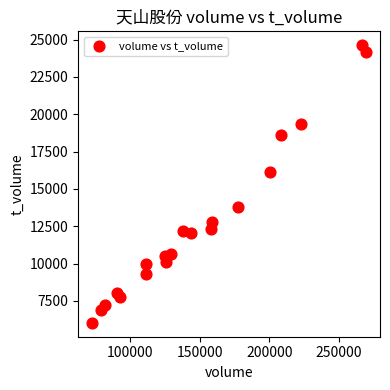

What Y value in the scatter plot is closest to 15325?

16132